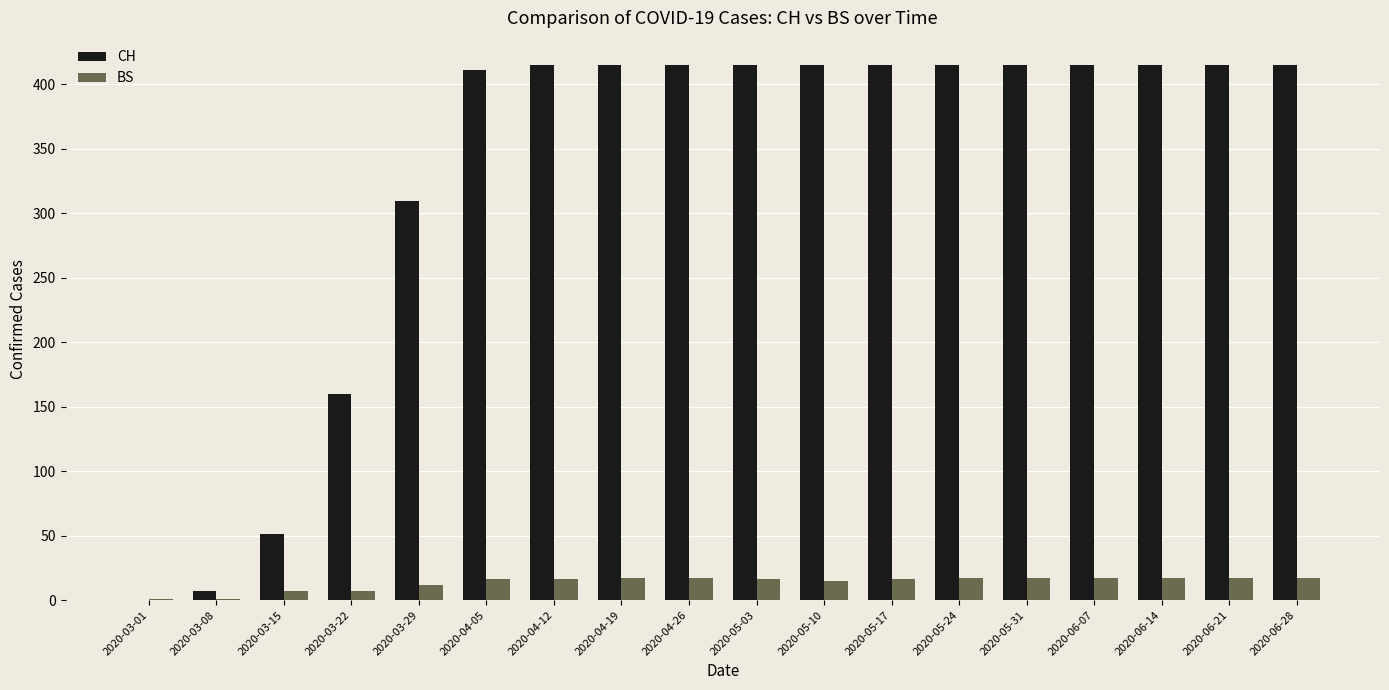

What is the spread (max minus min) of values at 2020-06-14?

398